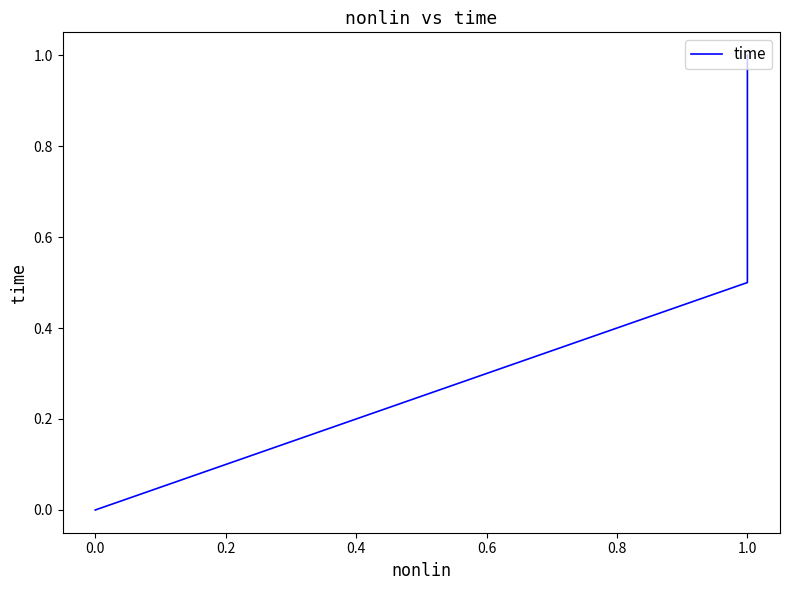

Reading left to right, extract all data points from this chart.

0.0	0.5	1.0